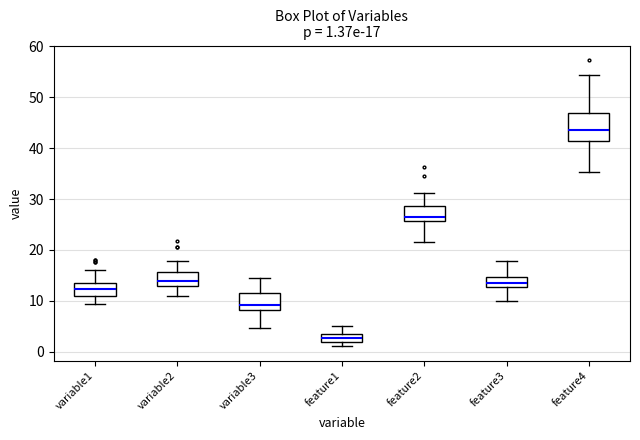

Which box has the highest median line?

feature4